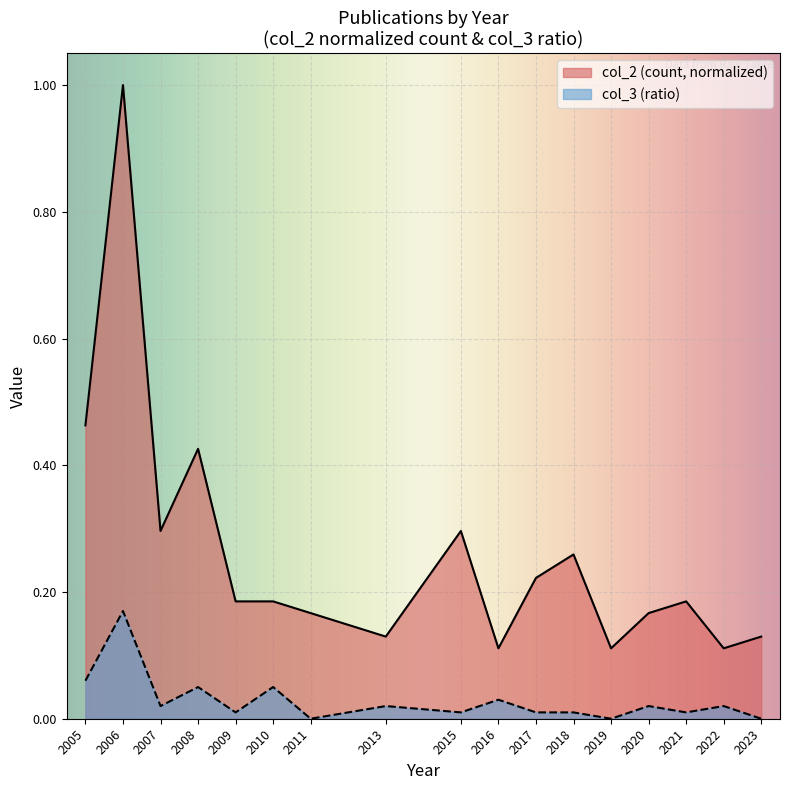

True or false: col_2 (count) and col_3 (ratio) cross at least once.

False